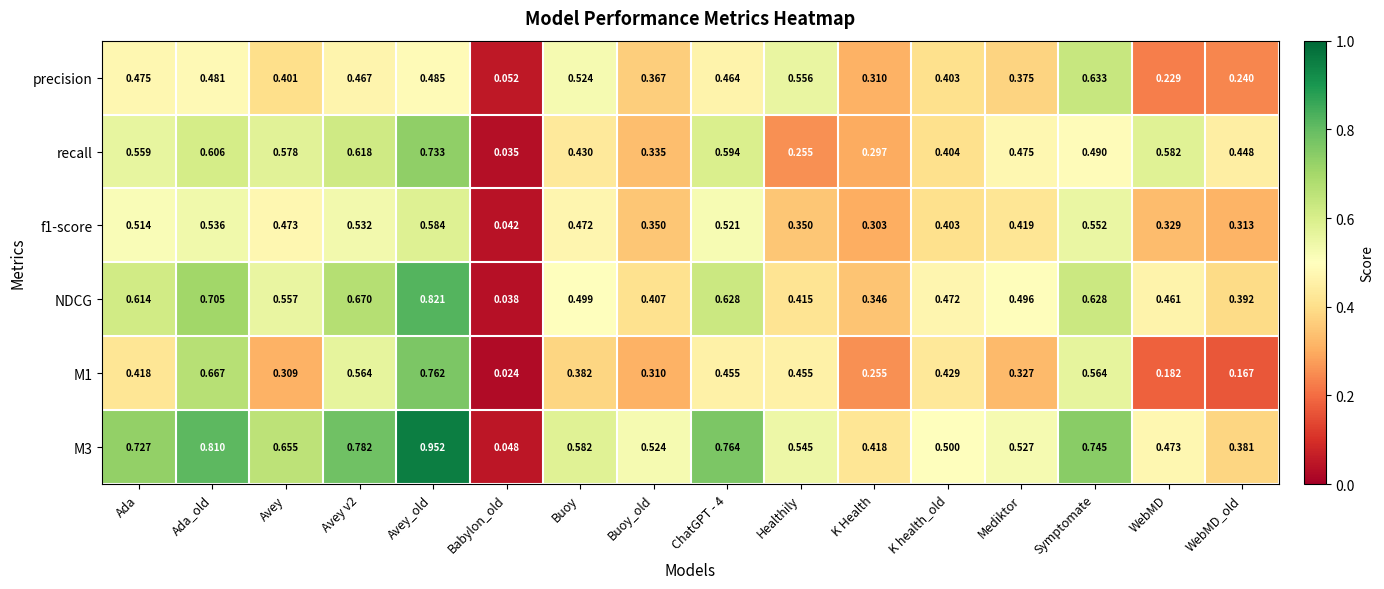

Is the value of M1 at WebMD greater than the value of NDCG at Avey?

No